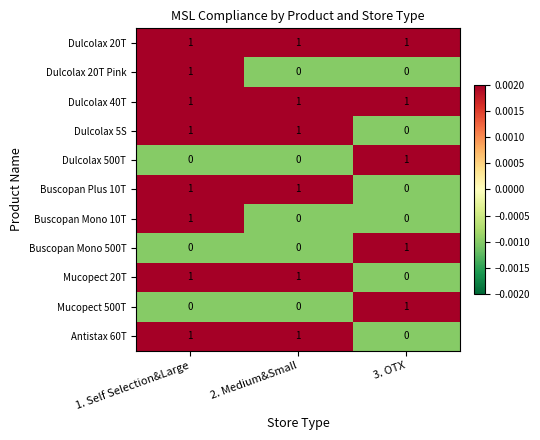

True or false: Dulcolax 20T has a value of 1 at 1. Self Selection&Large.

True